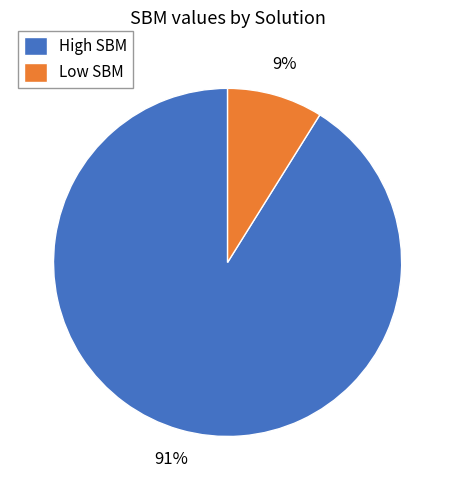

True or false: High SBM accounts for 99% of the total.

False